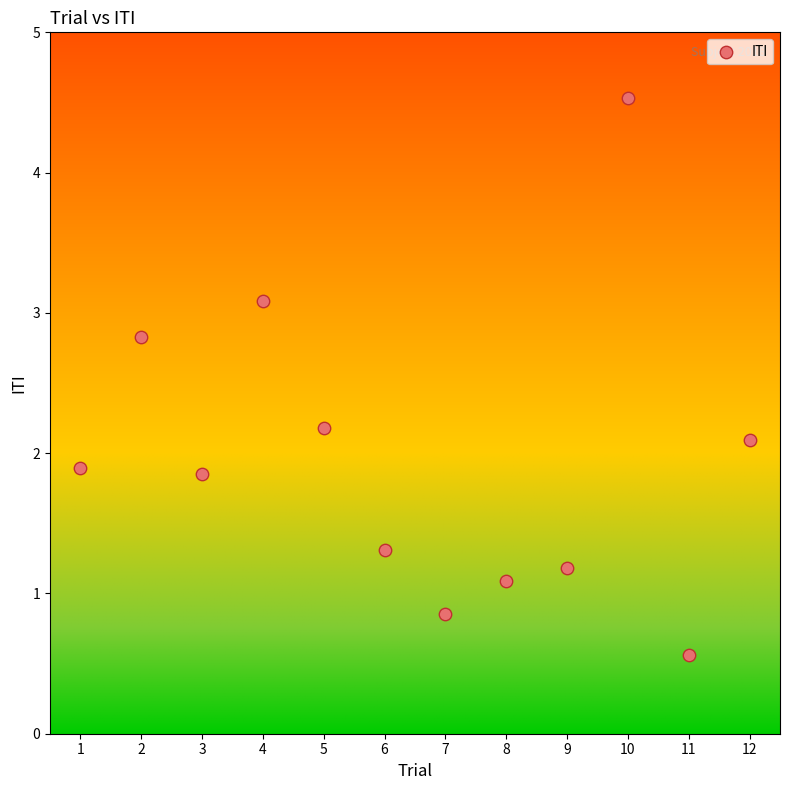

What is the average X value?

6.5